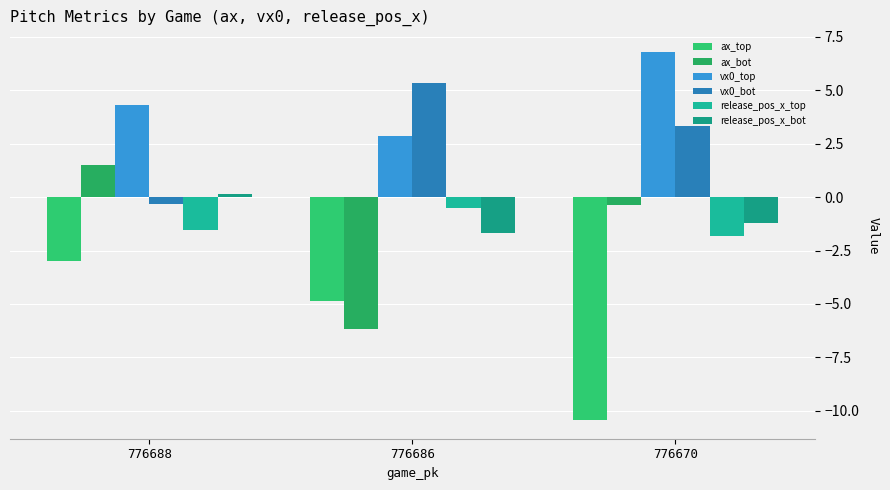

What is the difference between the vx0_top values at 776670 and 776688?

2.5